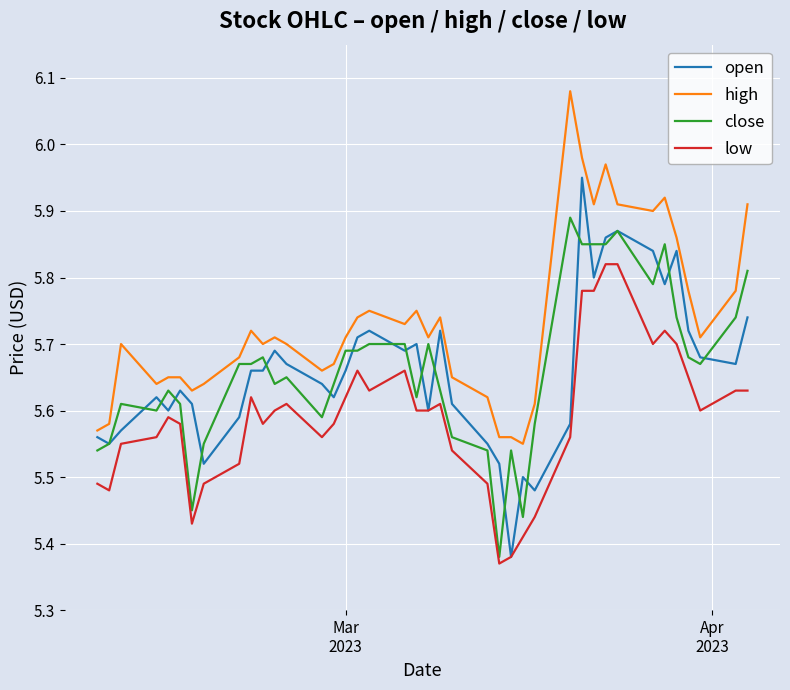

True or false: low and high intersect in this chart.

False